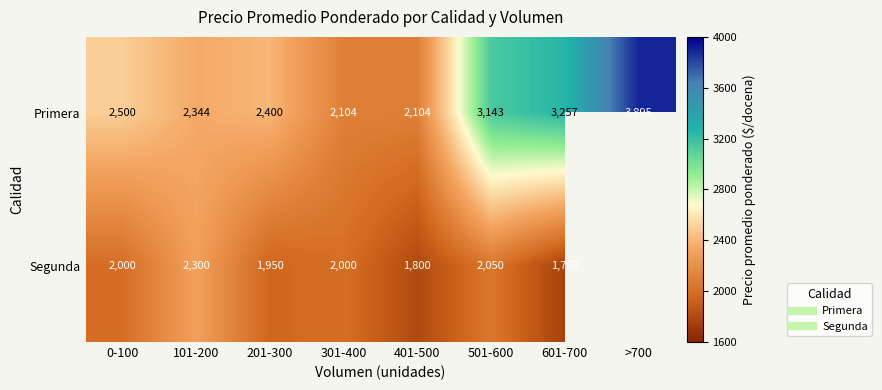

Which series changed the most between 301-400 and >700?

Primera